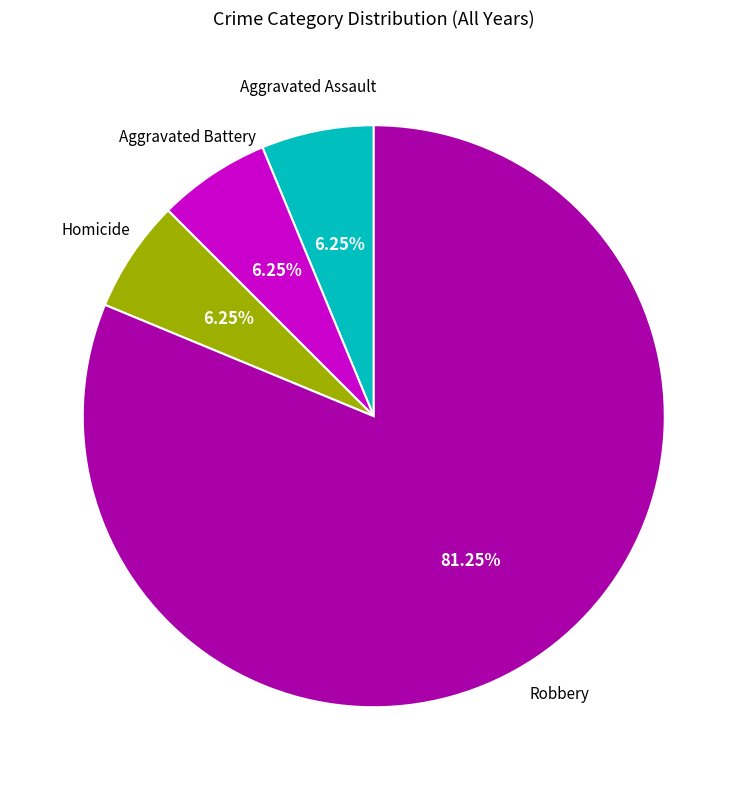

How many segments does this pie chart have?

4